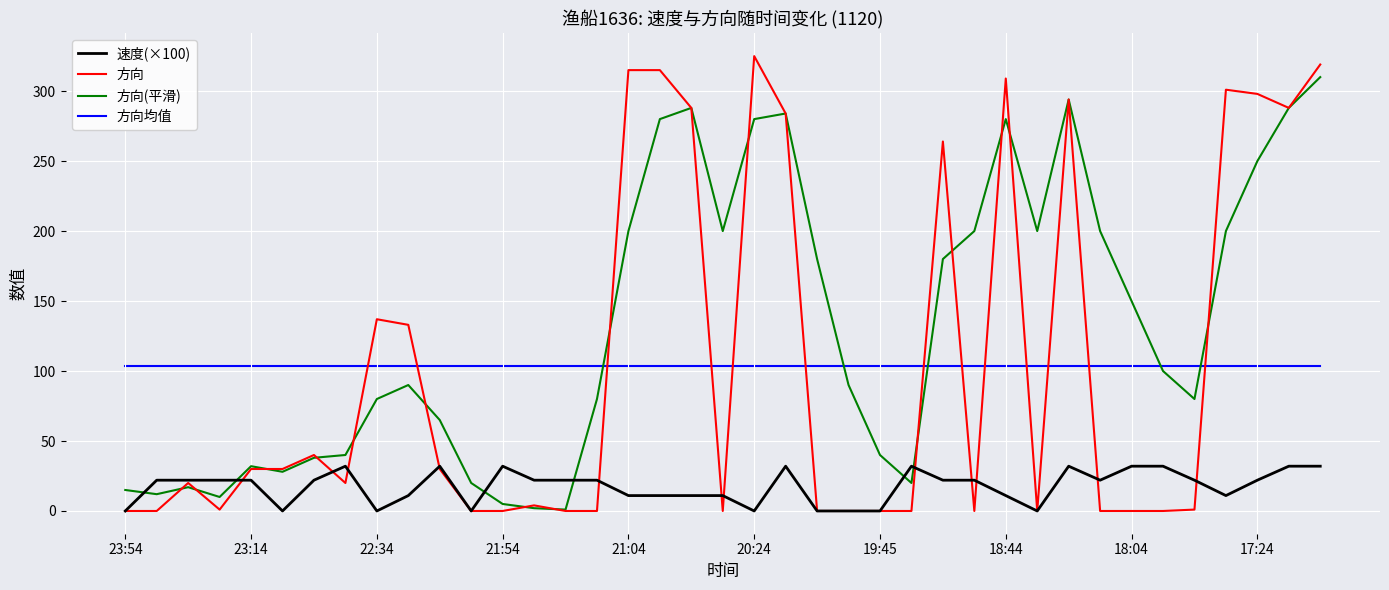

List the series in order of their peak value, highest first.

方向, 方向(平滑), 方向均值, 速度(×100)